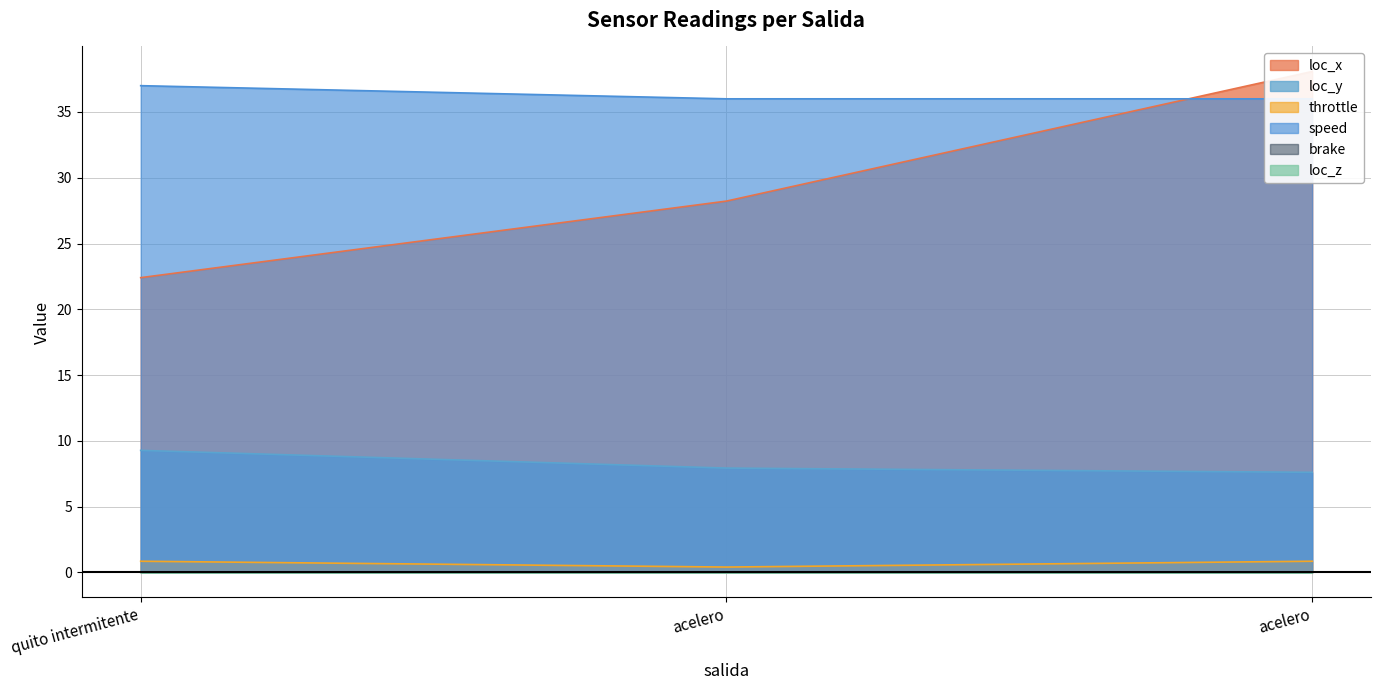

At how many categories does at least one series exceed 6?

3